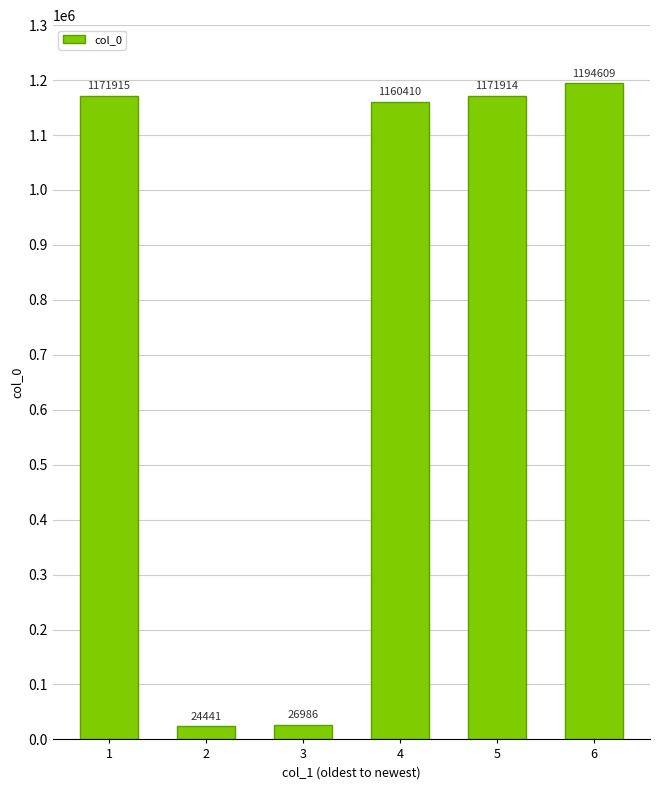

What is the value of the 5th bar from the left?

1171914